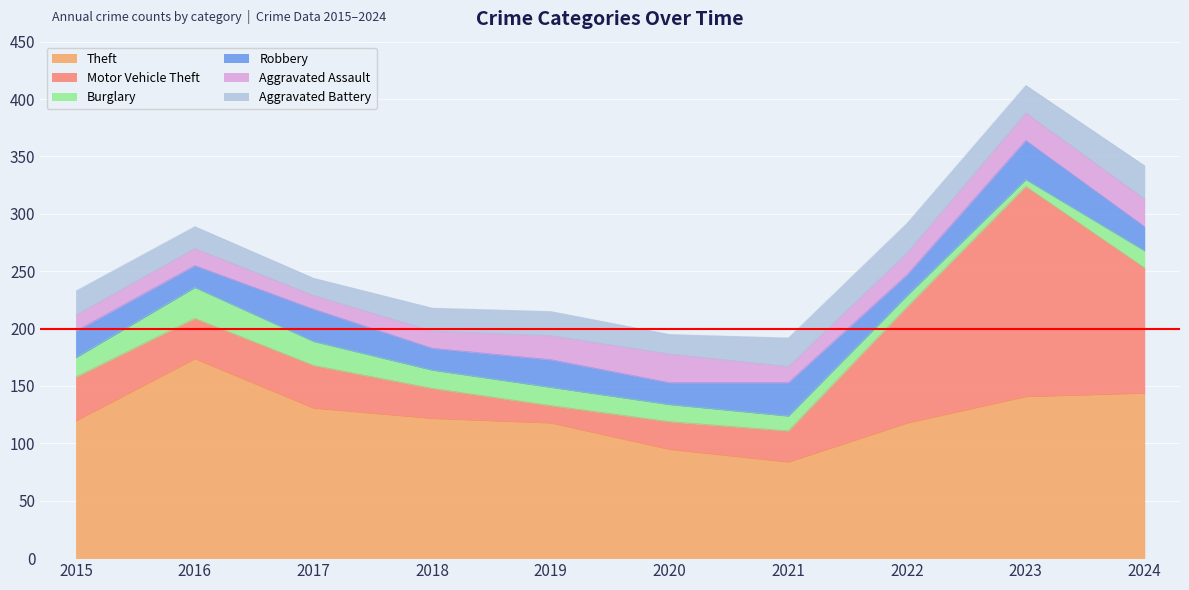

At how many categories does at least one series exceed 104?

8